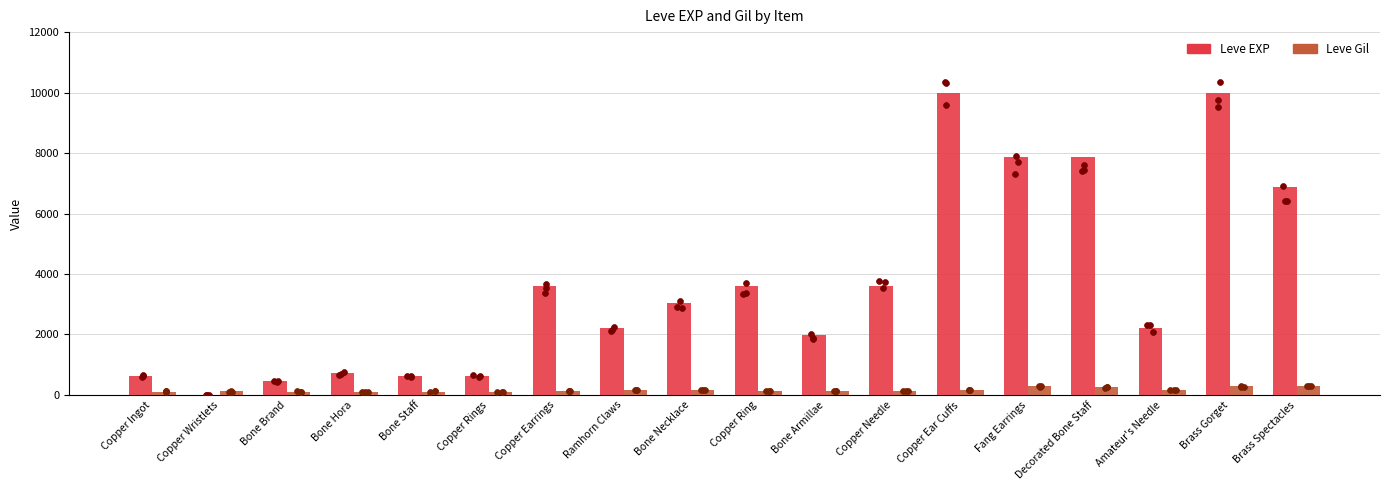

At how many categories does at least one series exceed 6494?

5